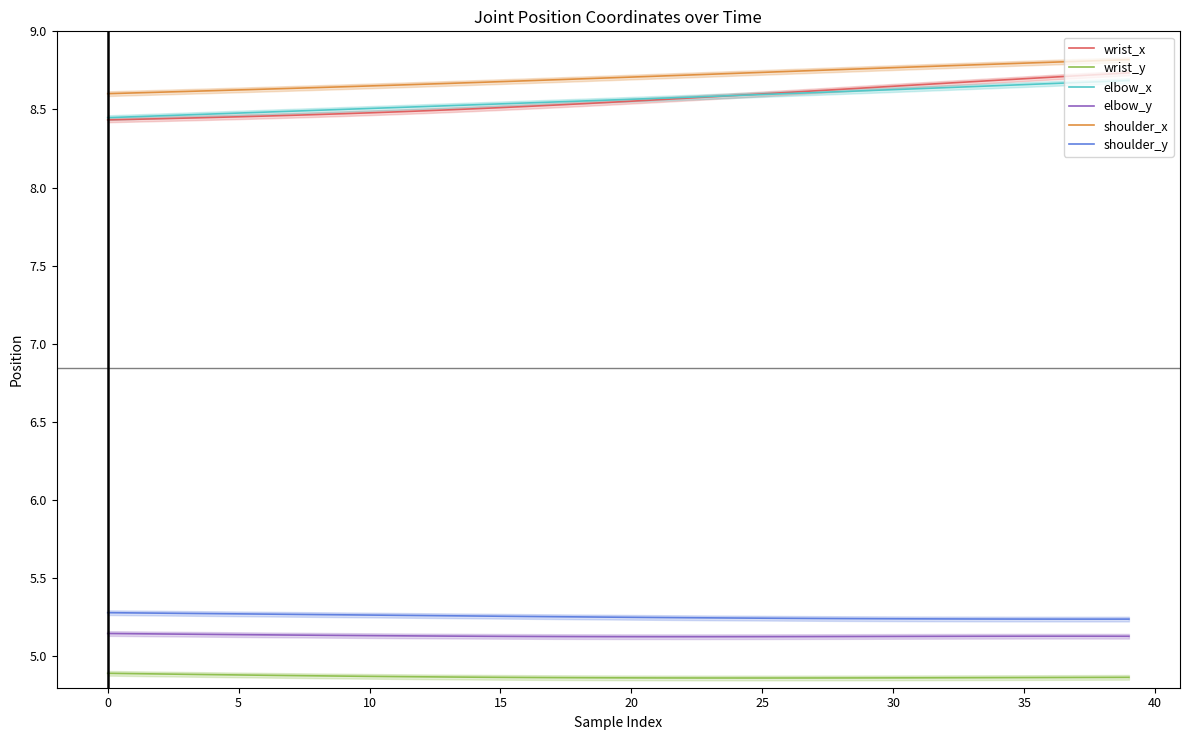

Does the chart have visible grid lines?

No